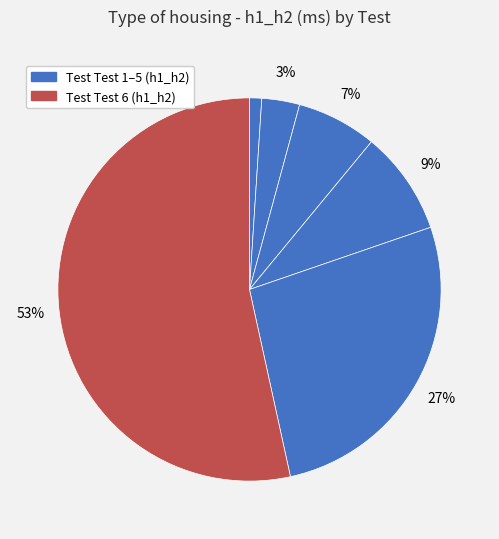

To the nearest percent, what is the average slice percentage?

17%